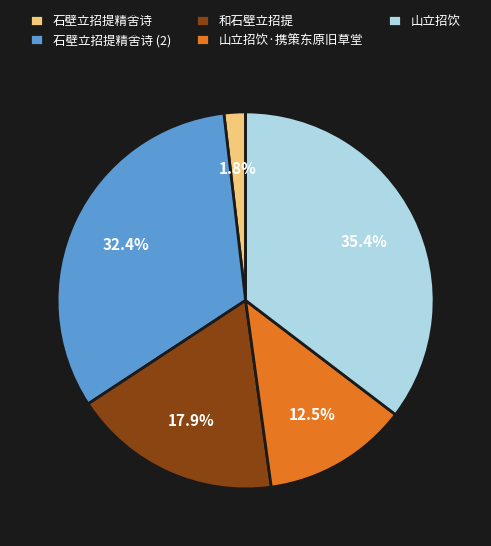

What is the largest slice in the pie chart?

山立招饮